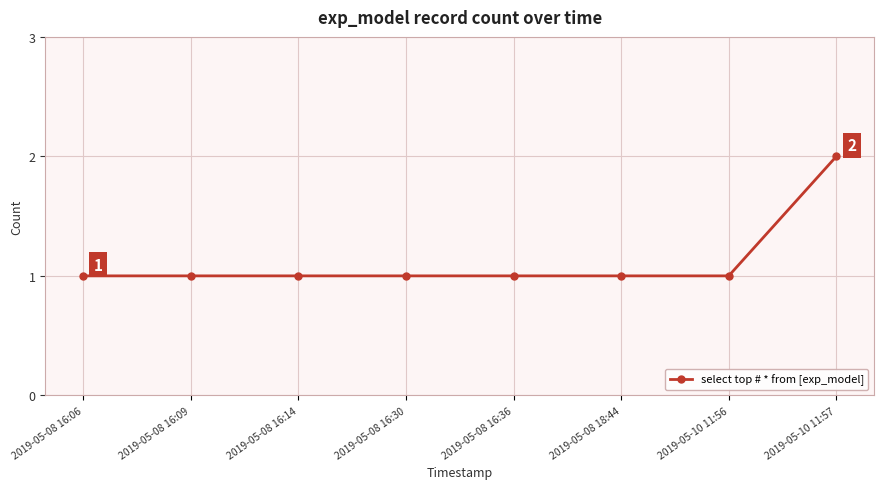

What position from the right is 2019-05-08 16:36?

4